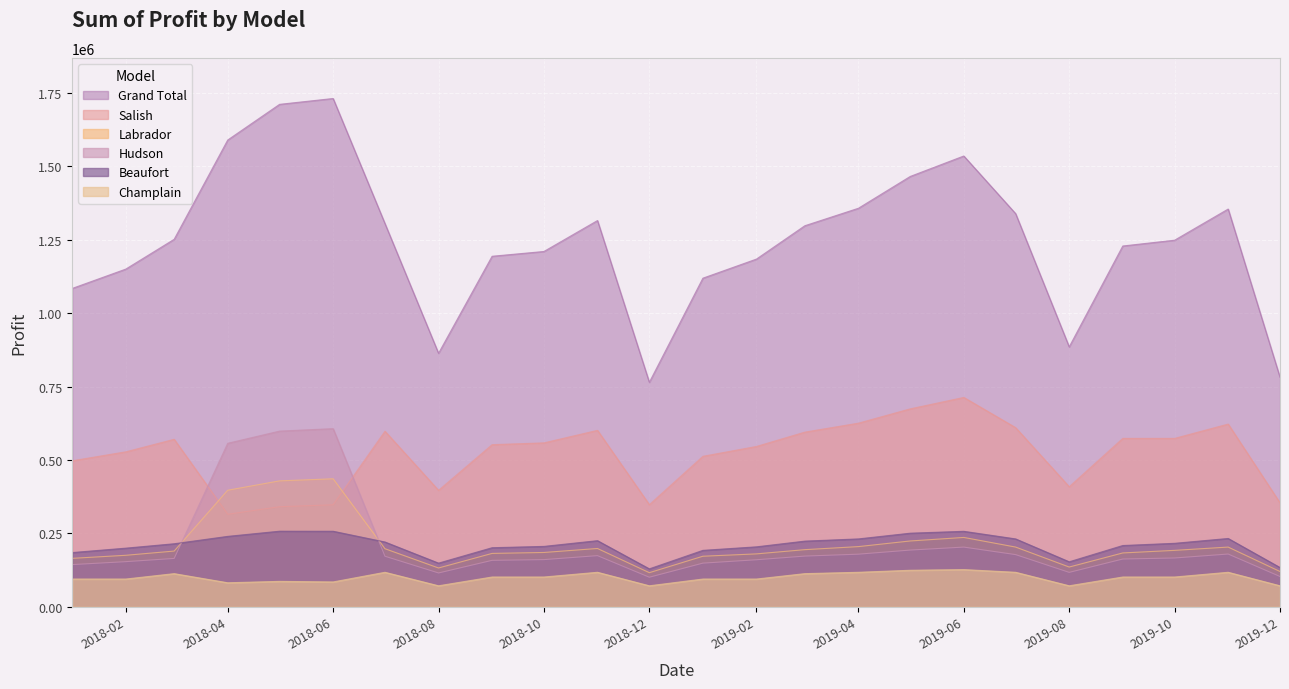

Reading left to right, what are all the values shown in this chart?

Beaufort: 184500.0	199500.0	214500.0	239656.2	257288.8	257103.0	220500.0	148500.0	201000.0	205500.0	225000.0	129000.0	192000.0	204000.0	223500.0	231000.0	250500.0	256875.0	231000.0	153000.0	208500.0	216000.0	232500.0	133500.0
Hudson: 143500.0	153500.0	164500.0	556763.8	598225.0	606648.0	172000.0	115000.0	158000.0	160500.0	174000.0	100500.0	148500.0	160000.0	172500.0	179000.0	193000.0	203125.0	177500.0	117000.0	162500.0	166000.0	179500.0	103000.0
Grand Total: 1084250.0	1150150.0	1251650.0	1589882.5	1711361.2	1731285.0	1305200.0	863300.0	1193850.0	1210150.0	1315550.0	764500.0	1119200.0	1184250.0	1297850.0	1357350.0	1465750.0	1535437.5	1339000.0	885200.0	1228800.0	1248600.0	1354700.0	781600.0
Labrador: 164800.0	175200.0	189600.0	396845.0	428747.5	435805.5	197600.0	132000.0	181600.0	184800.0	198400.0	116000.0	172000.0	180000.0	194400.0	204800.0	224000.0	236000.0	203200.0	135200.0	183200.0	192000.0	203200.0	120000.0
Salish: 497150.0	527650.0	570350.0	315018.8	340735.0	347317.5	597800.0	396500.0	552050.0	558150.0	600850.0	347700.0	512400.0	545950.0	594750.0	625250.0	674050.0	712937.5	610000.0	408700.0	573400.0	573400.0	622200.0	353800.0
Champlain: 94300.0	94300.0	112700.0	81598.8	86365.0	84411.0	117300.0	71300.0	101200.0	101200.0	117300.0	71300.0	94300.0	94300.0	112700.0	117300.0	124200.0	126500.0	117300.0	71300.0	101200.0	101200.0	117300.0	71300.0